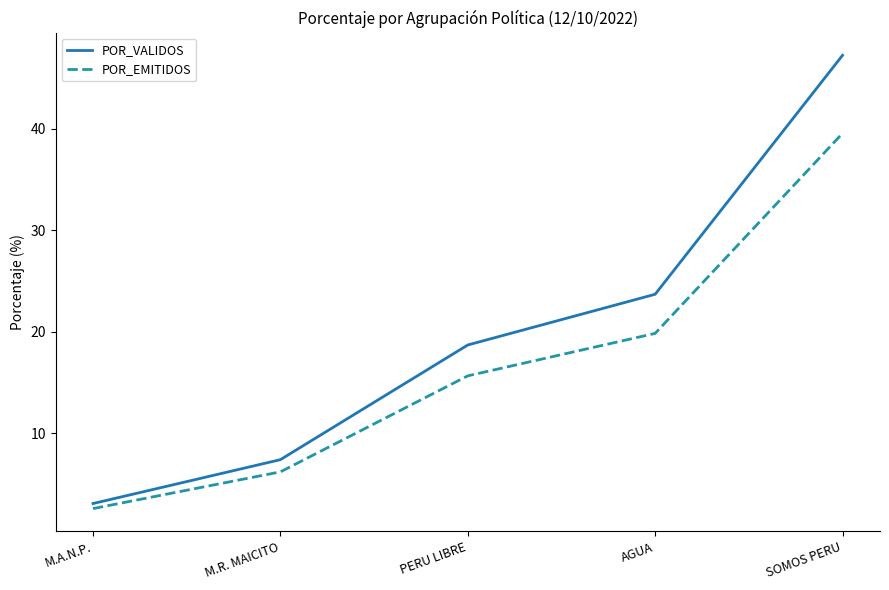

List the series in order of their overall mean, highest first.

POR_VALIDOS, POR_EMITIDOS